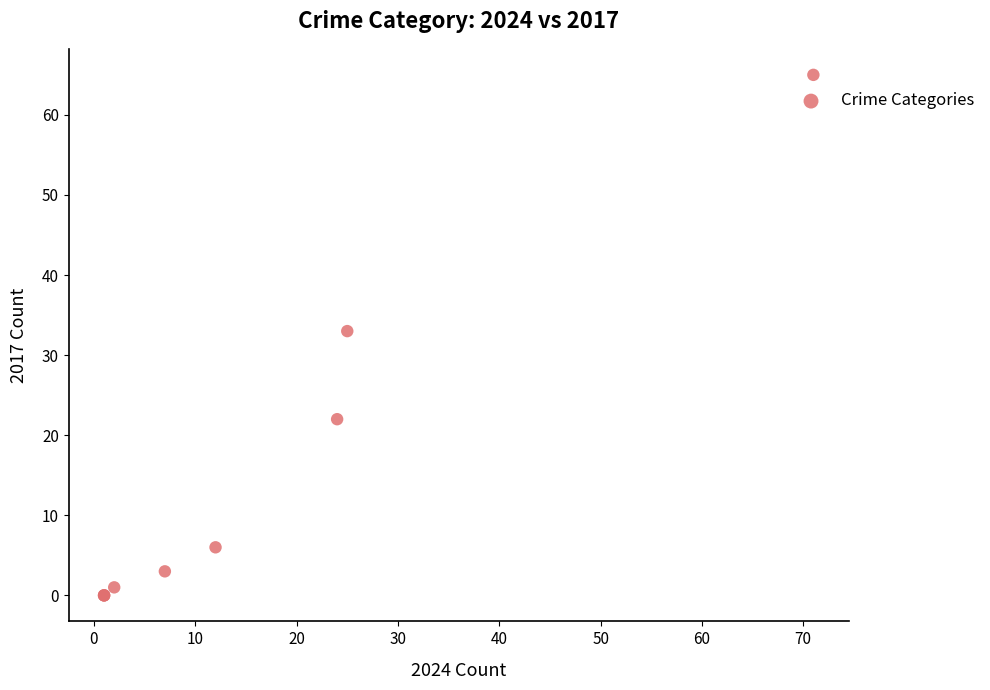

What Y value in the scatter plot is closest to 32?

33